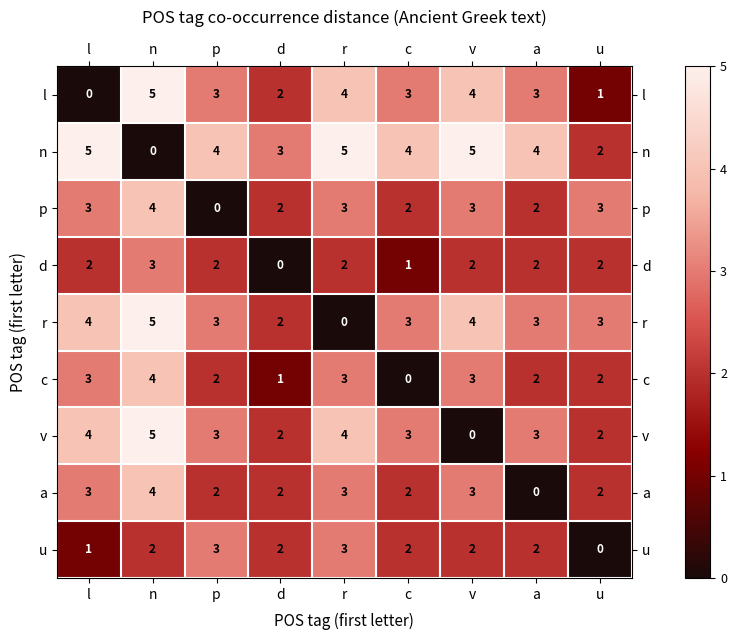

How many positive values does the a series have?

8